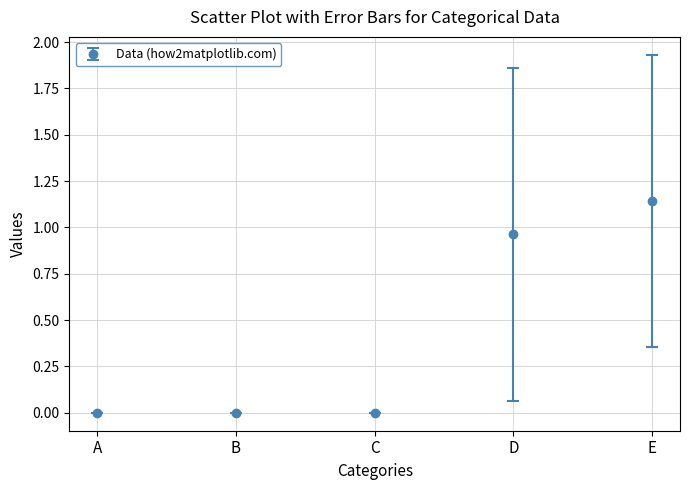

Which label corresponds to the largest value in the chart?

E